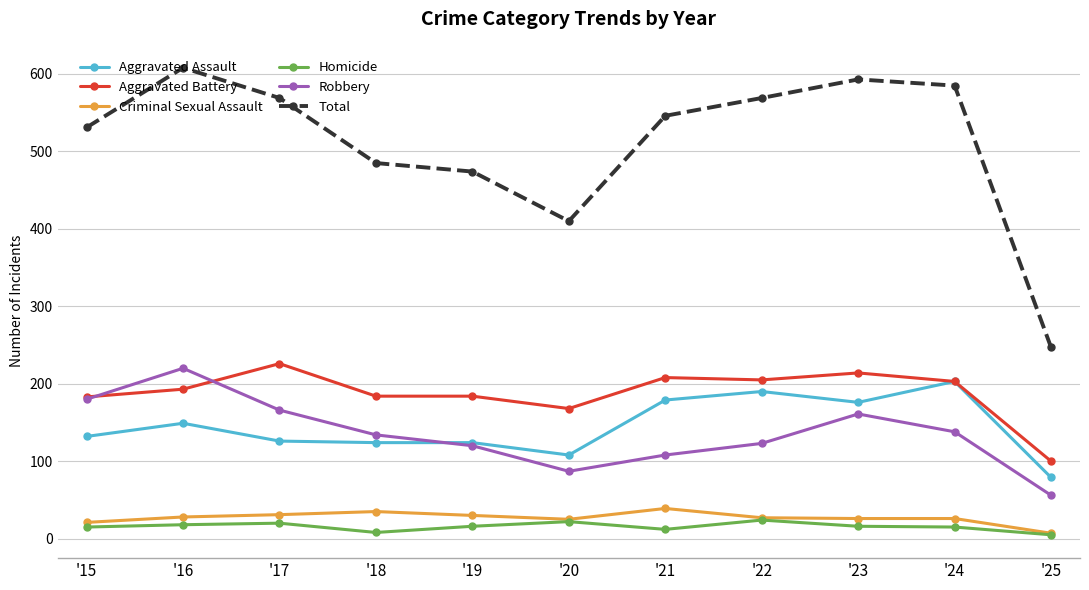

True or false: Robbery has a value of 56 at '23.

False